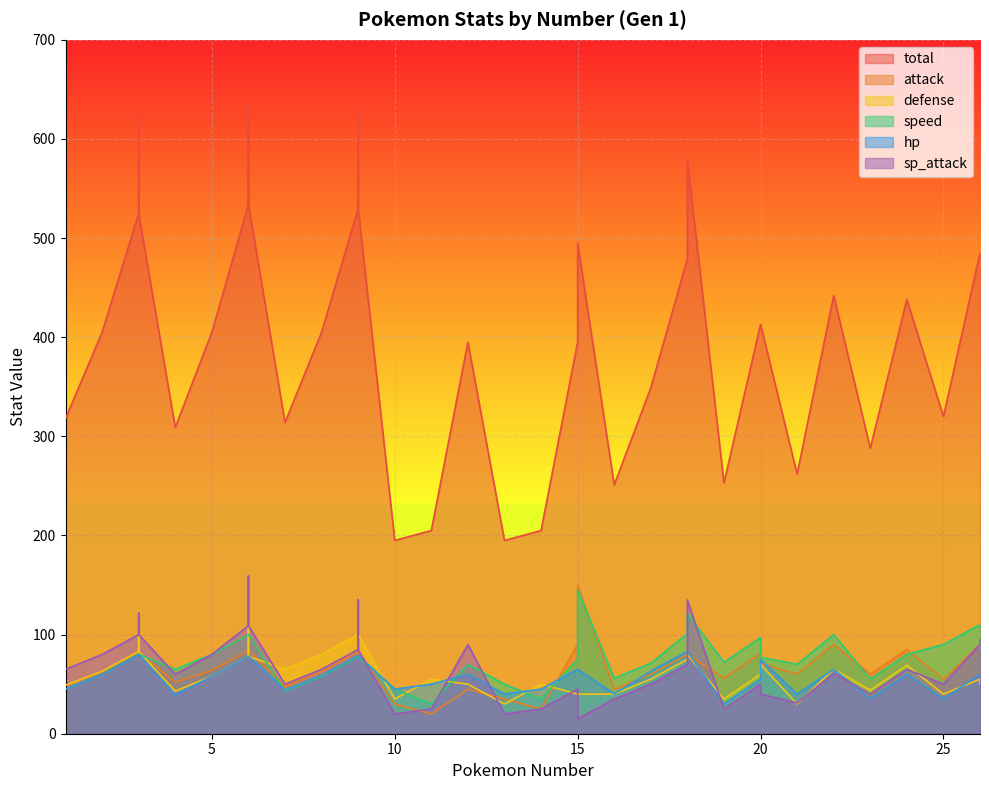

What is the approximate value of hp at 12, to the nearest 5?

60